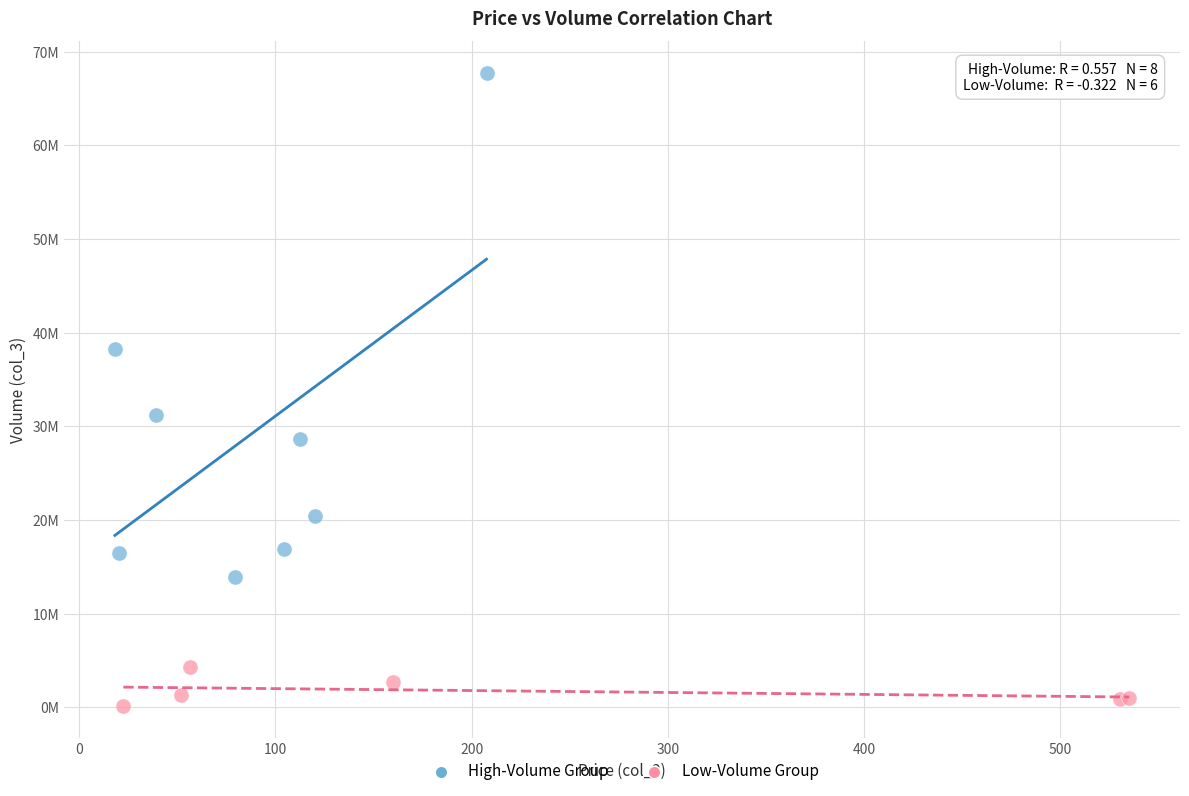

What are all the series names shown in the legend?

High-Volume Group, Low-Volume Group